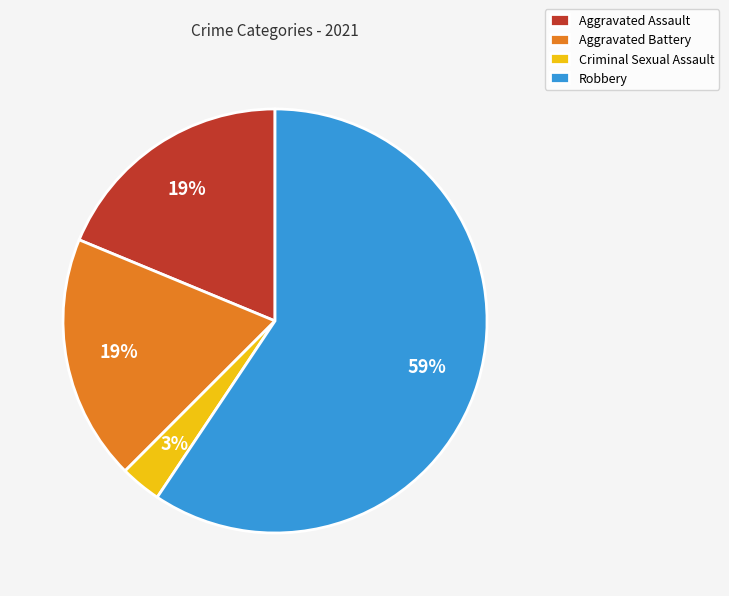

Combined, do Aggravated Battery and Criminal Sexual Assault account for over 50%?

No